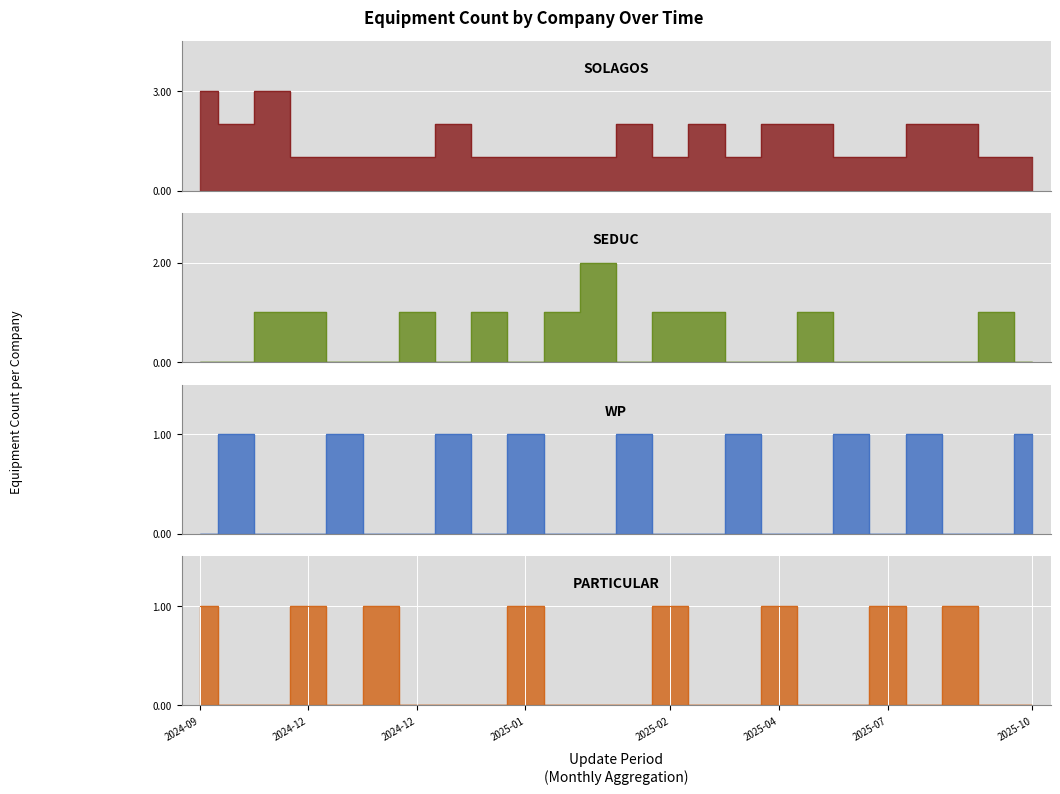

What is the difference between the highest and lowest values at 2025-03-17?

2